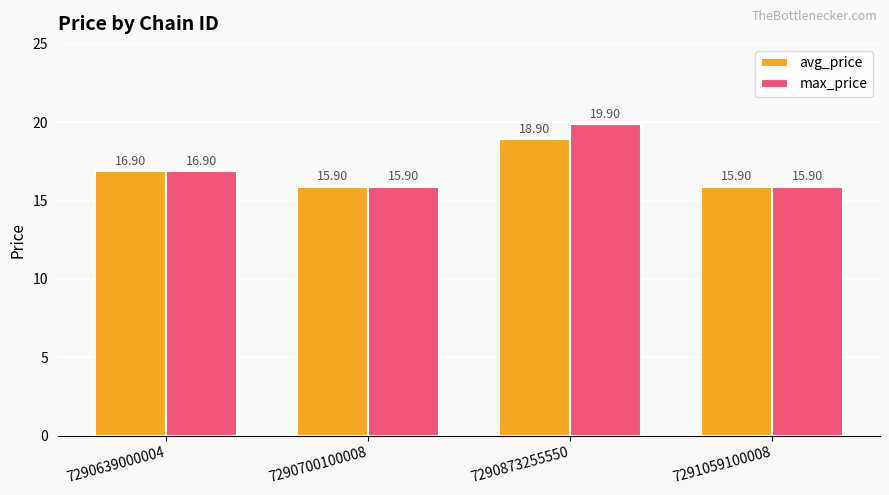

Reading left to right, transcribe all the data shown in this chart.

avg_price: 7290639000004=16.9	7290700100008=15.9	7290873255550=18.9	7291059100008=15.9
max_price: 7290639000004=16.9	7290700100008=15.9	7290873255550=19.9	7291059100008=15.9